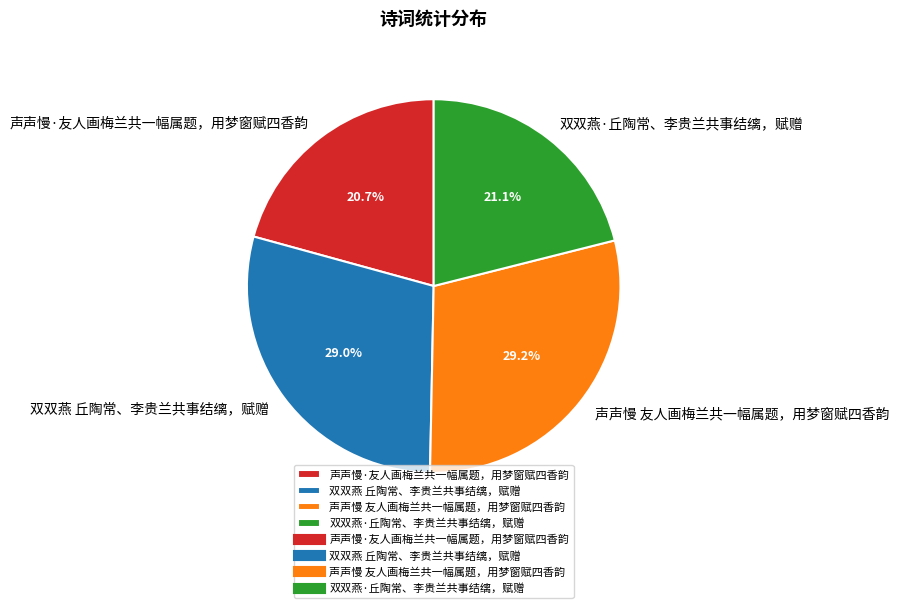

Does 声声慢 友人画梅兰共一幅属题，用梦窗赋四香韵 represent more than half of the total?

No